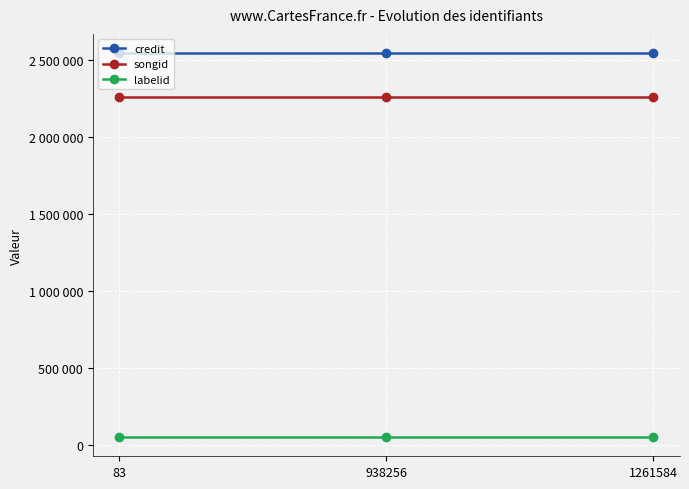

What are all the series names shown in the legend?

credit, songid, labelid